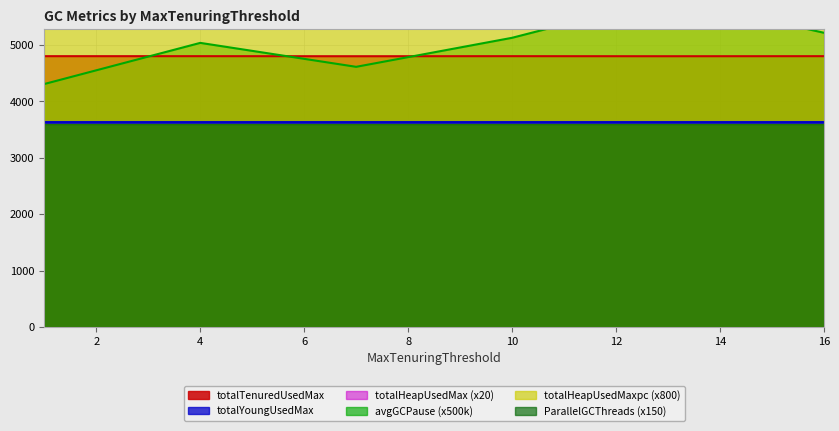

Between 1 and 16, which series saw the biggest shift?

avgGCPause